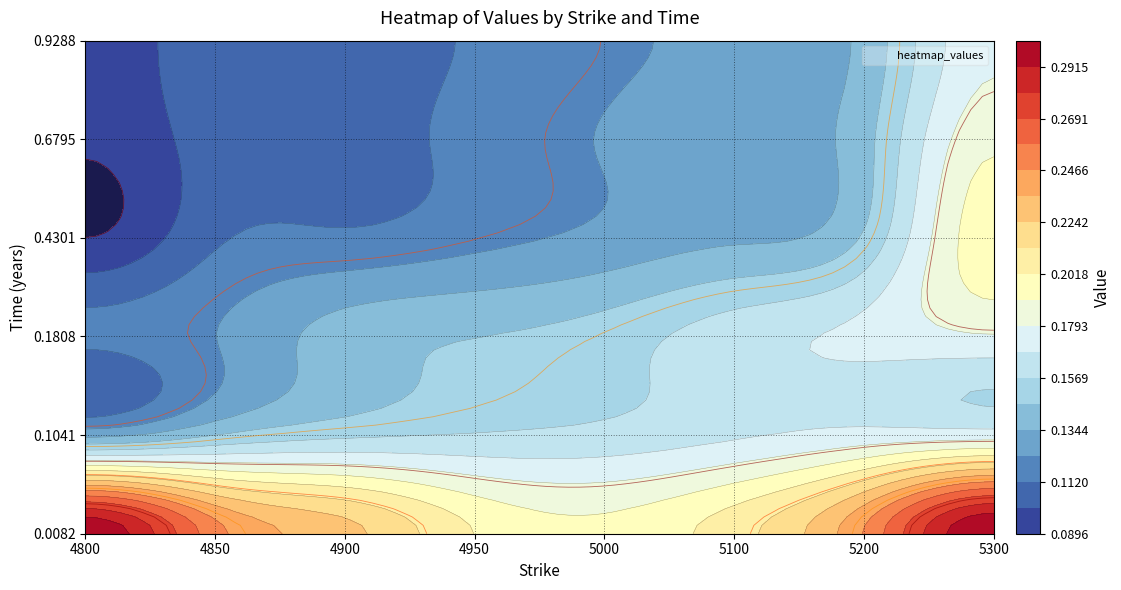

Is the value of 0.6795 at 5 greater than the value of 0.0082 at 1?

No